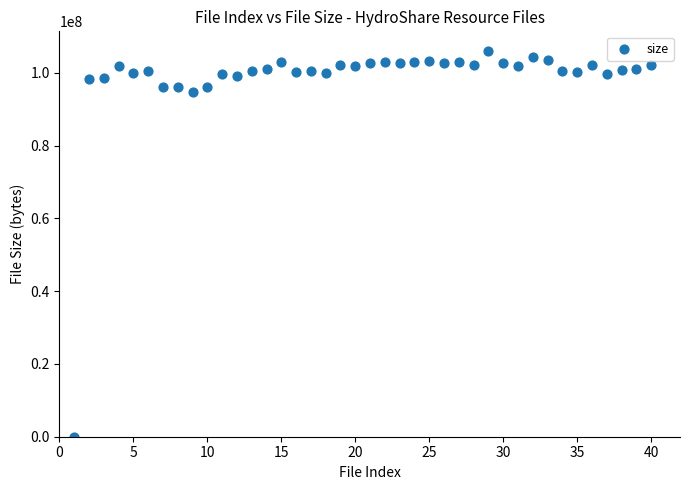

What is the range of X values (max minus min)?

39